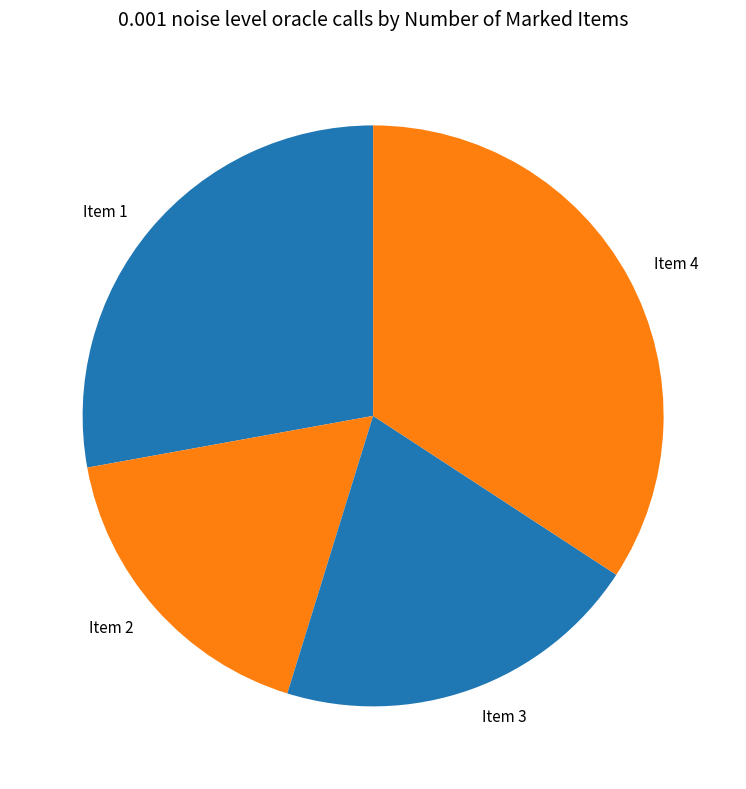

Which slice is the largest?

Item 4